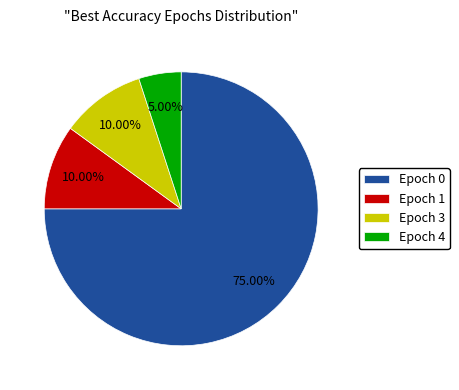

Which category has the biggest portion of the pie?

Epoch 0